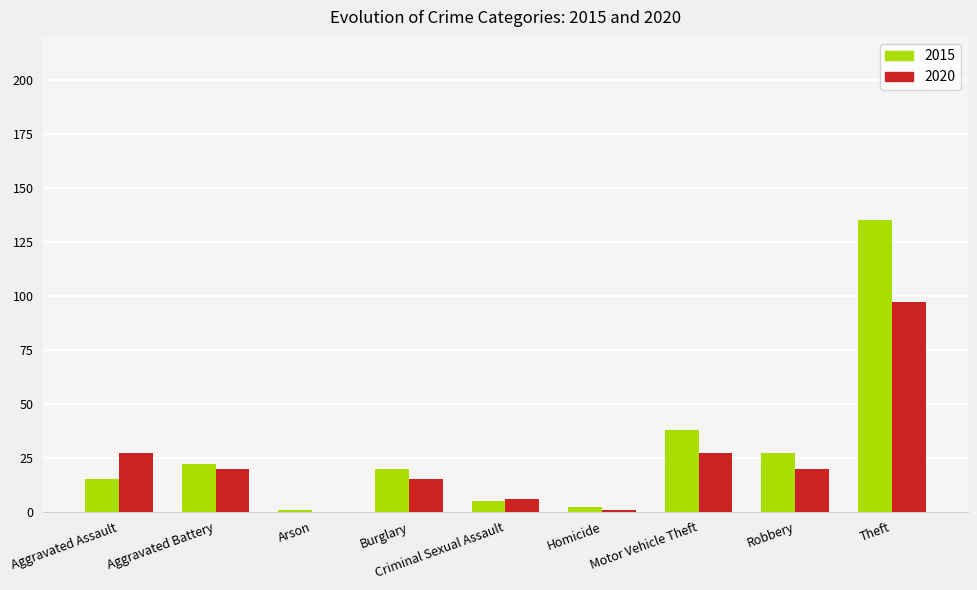

At which category is the sum across all series the highest?

Theft